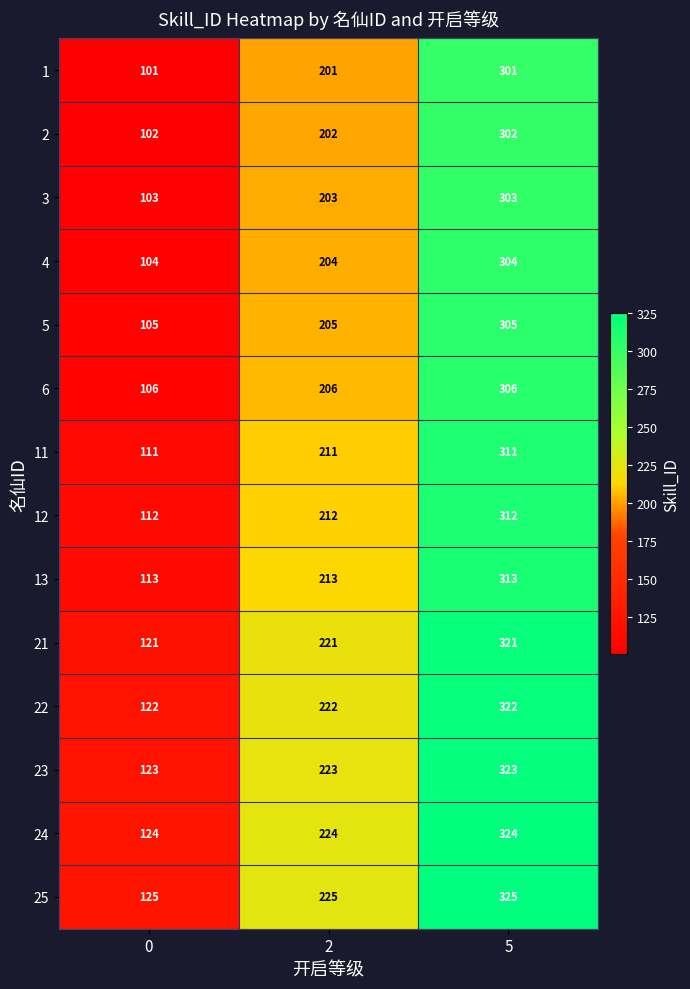

Is it true that 25 equals 456 at 5?

False